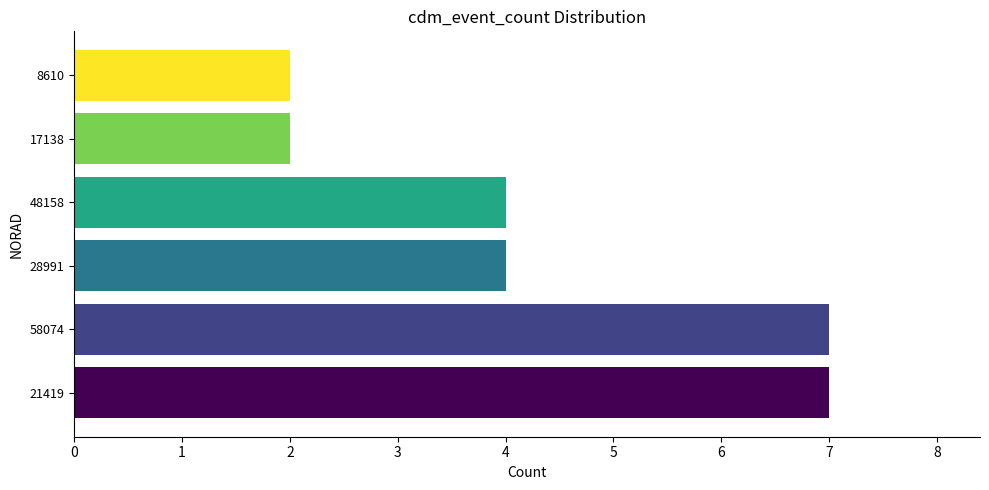

Reading bottom to top, what are all the values shown in this chart?

21419=7	58074=7	28991=4	48158=4	17138=2	8610=2